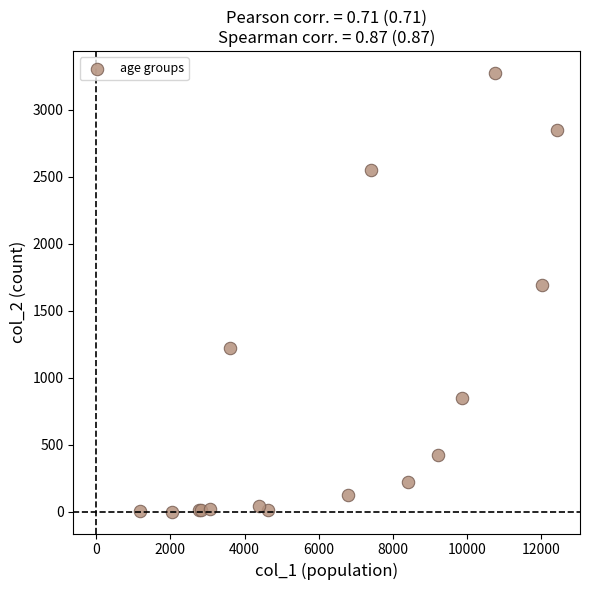

What Y value in the scatter plot is closest to 1638?

1690